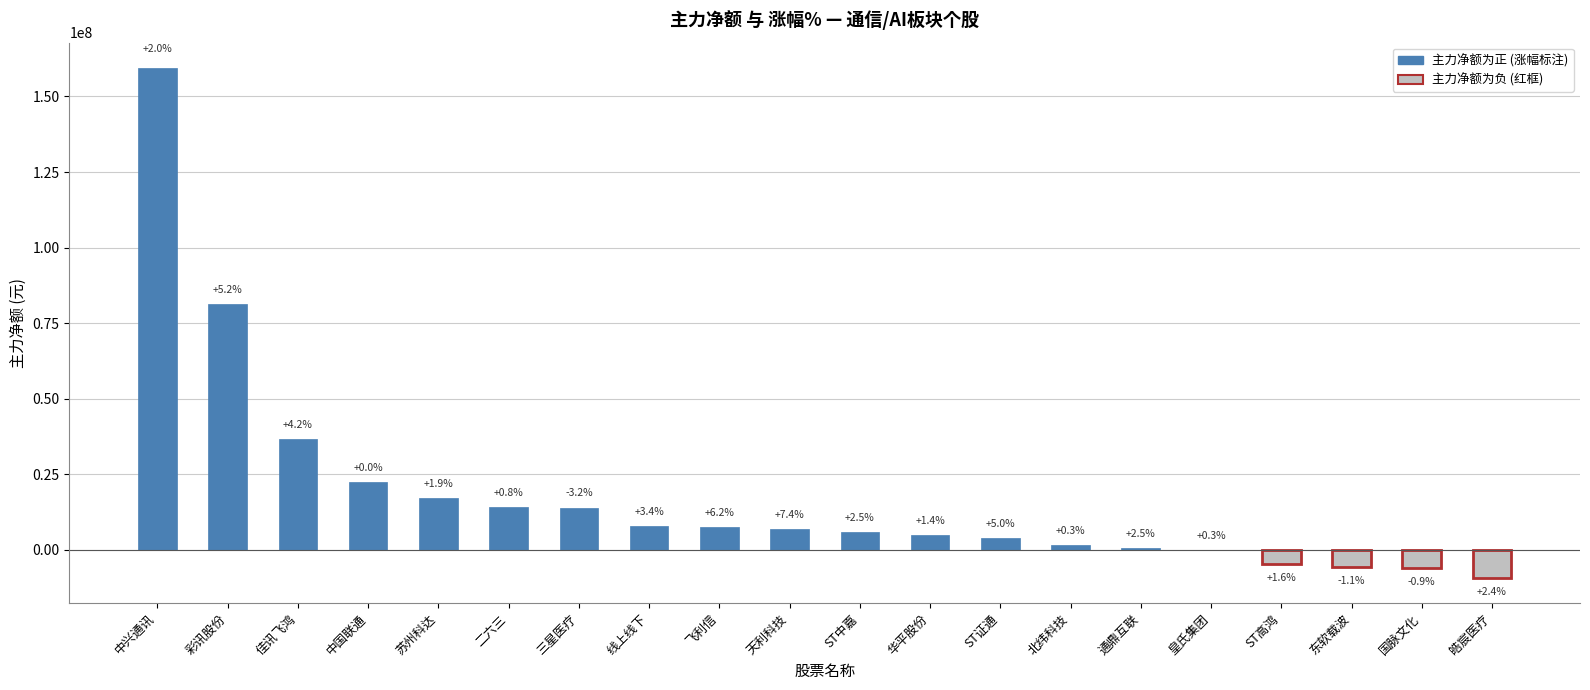

How many bars are there in total?

20